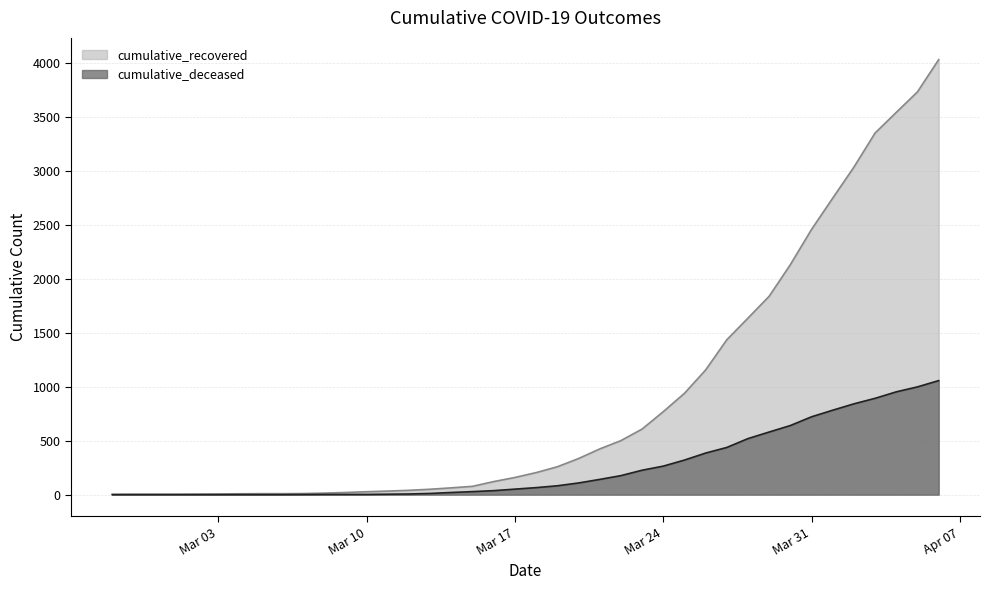

What is the greatest value displayed?

4028